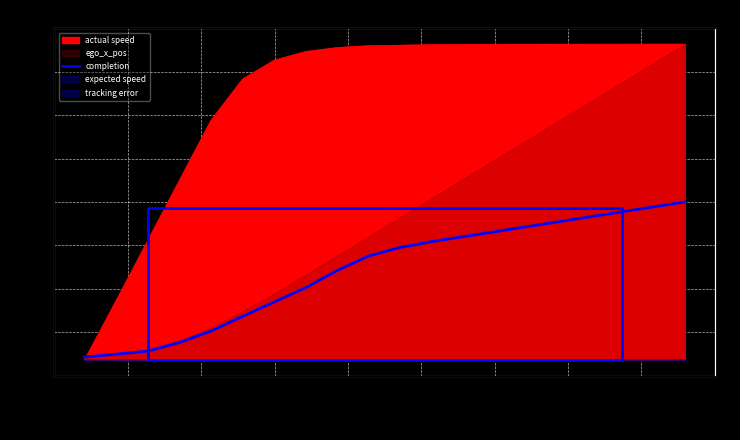

Where is the data nearest to the value 2?

2.449